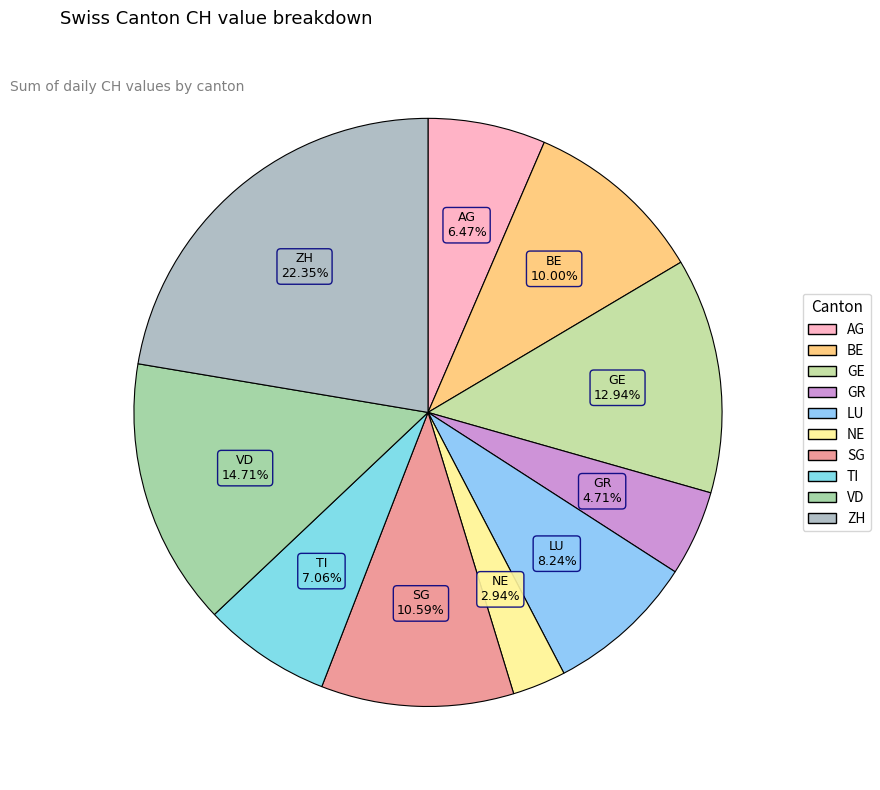

Combined, do LU and SG account for over 50%?

No